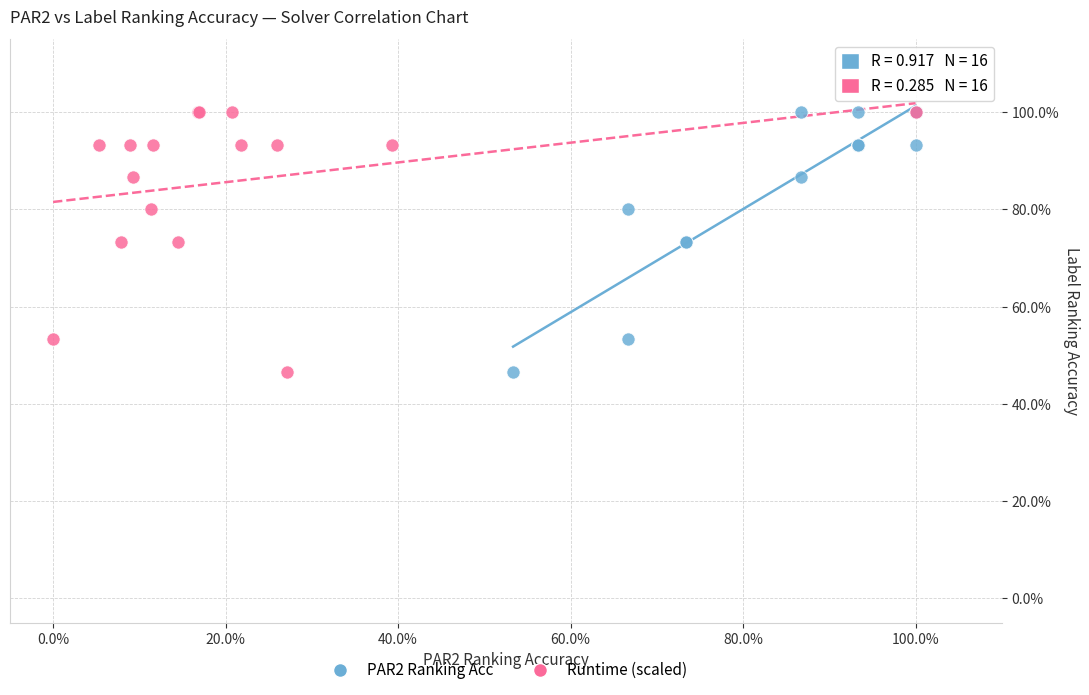

What are all the series names shown in the legend?

PAR2 Ranking Acc, Runtime (scaled)